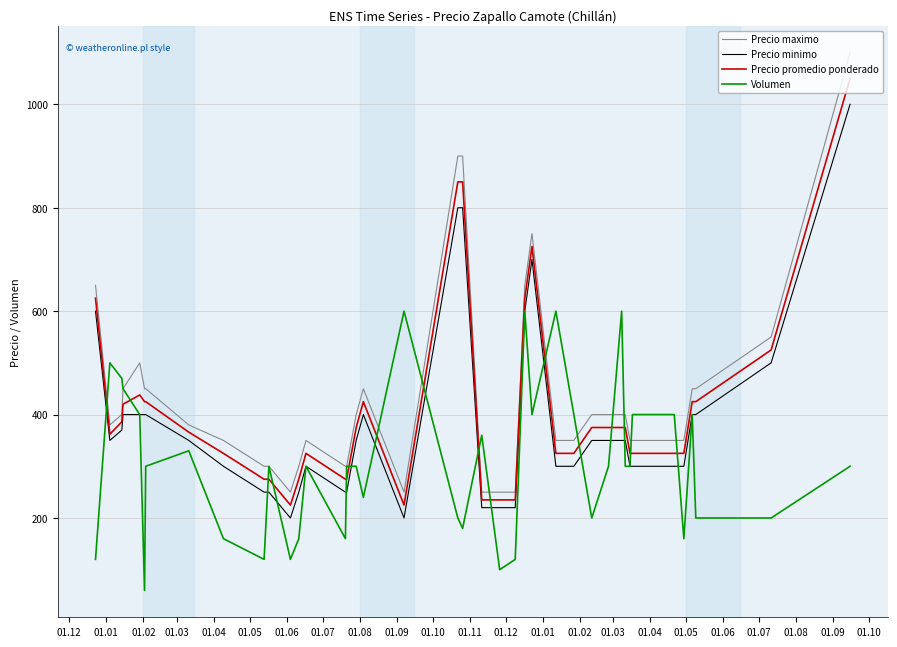

List the series in order of their peak value, highest first.

Precio maximo, Precio promedio ponderado, Precio minimo, Volumen